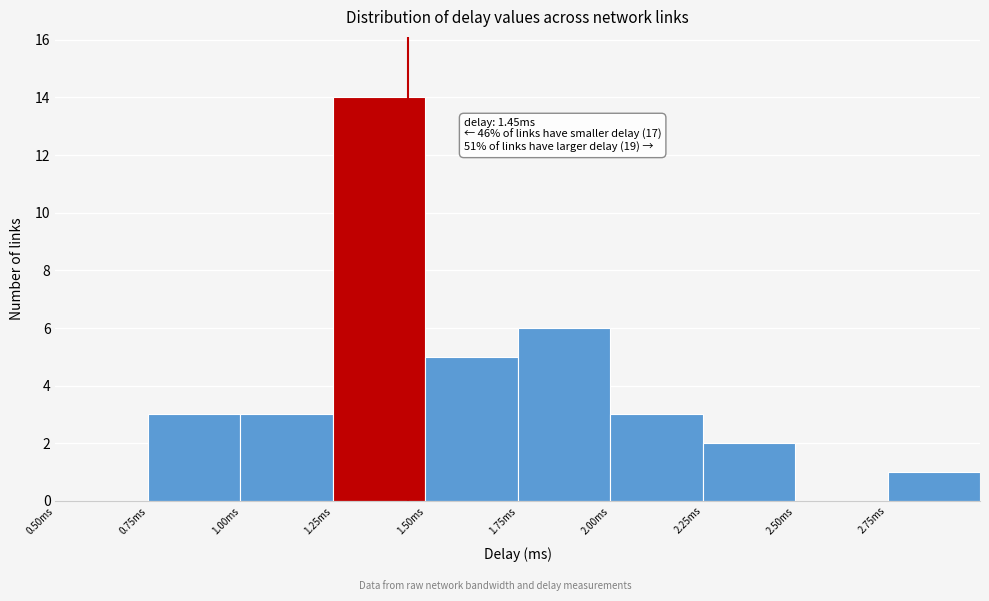

Which range on the x-axis has the tallest bar?

1.25 to 1.50